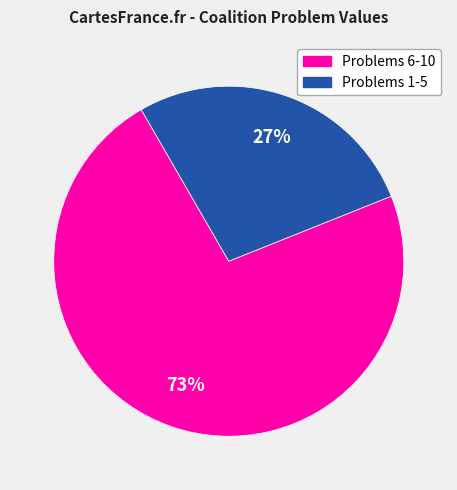

Does any single category account for the majority?

Yes